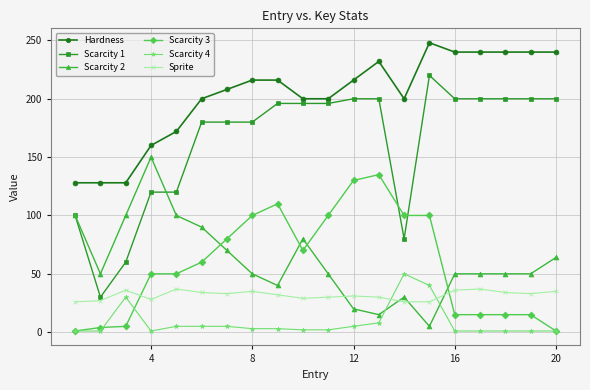

Which series has the largest total across all categories?

Hardness